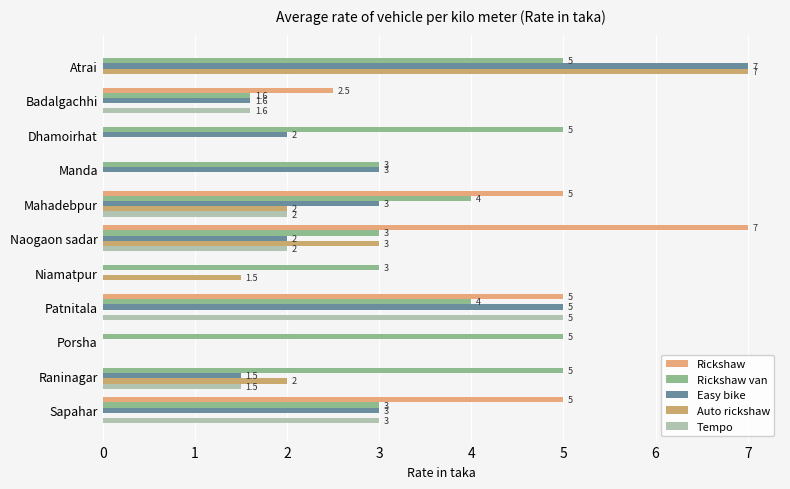

What is the lowest value of the Rickshaw van series?

1.6